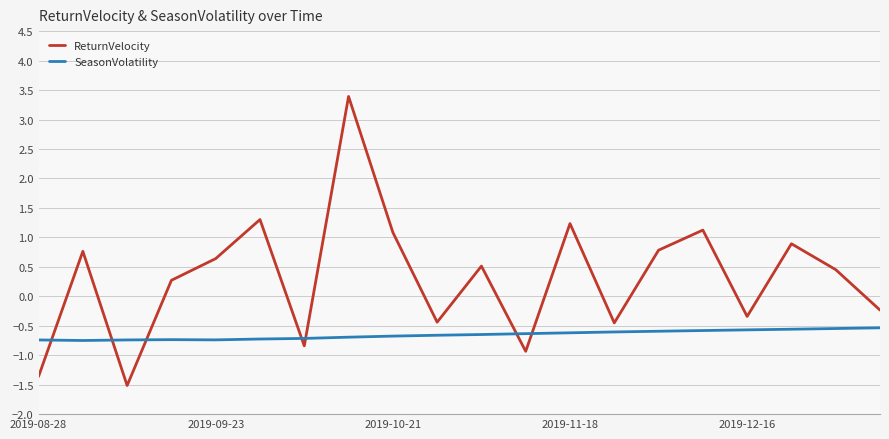

Which series has the largest total across all categories?

ReturnVelocity